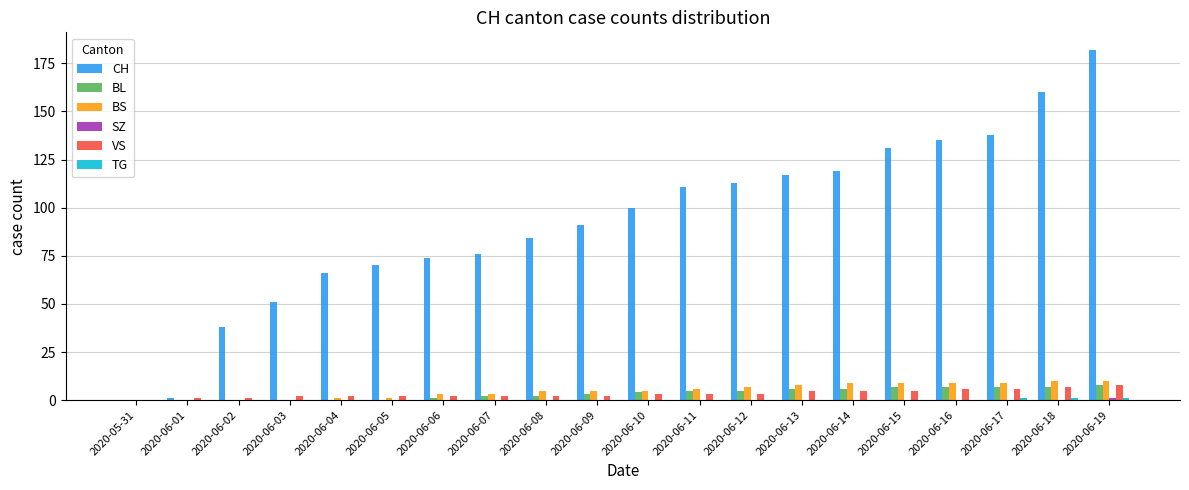

How many distinct data groups are displayed?

6